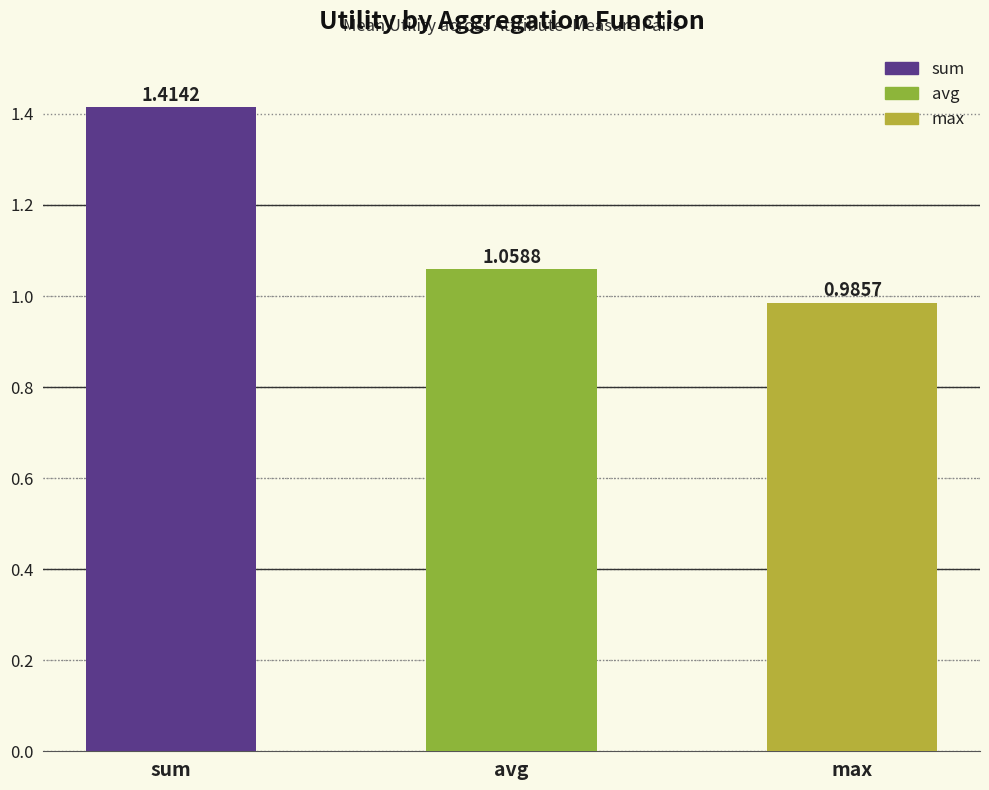

Count the number of categories in the chart.

3